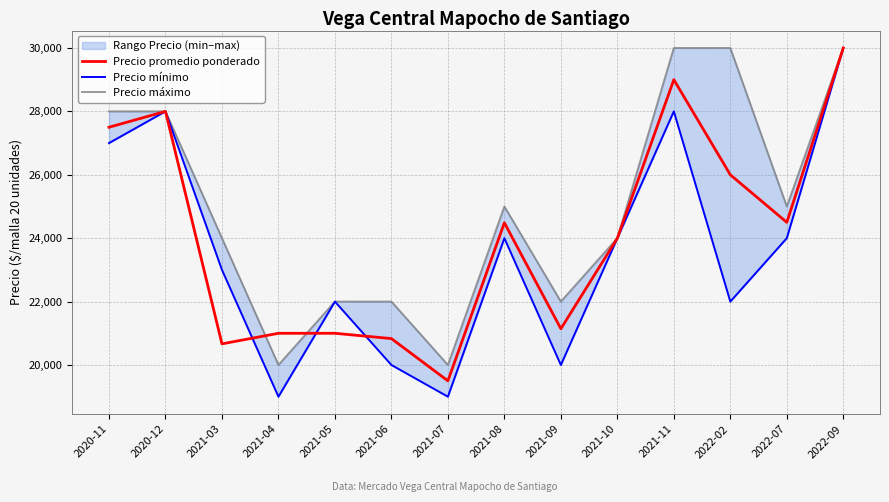

What is the minimum value for Precio máximo?

20000